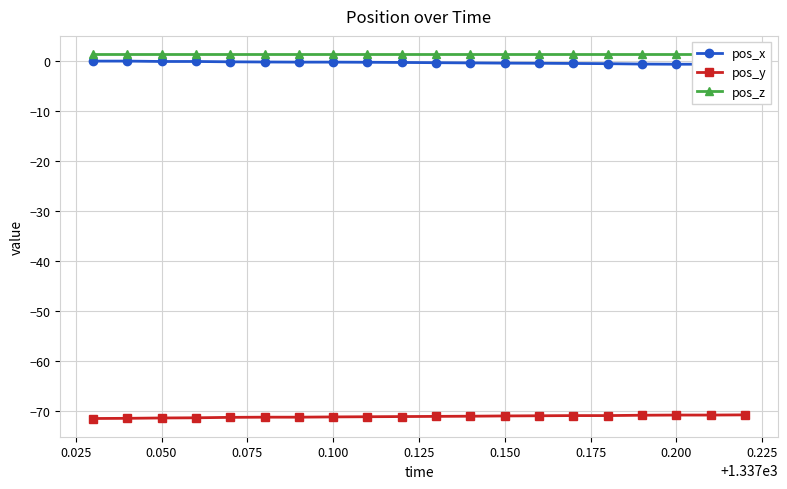

What is the maximum value for pos_y?

-70.8